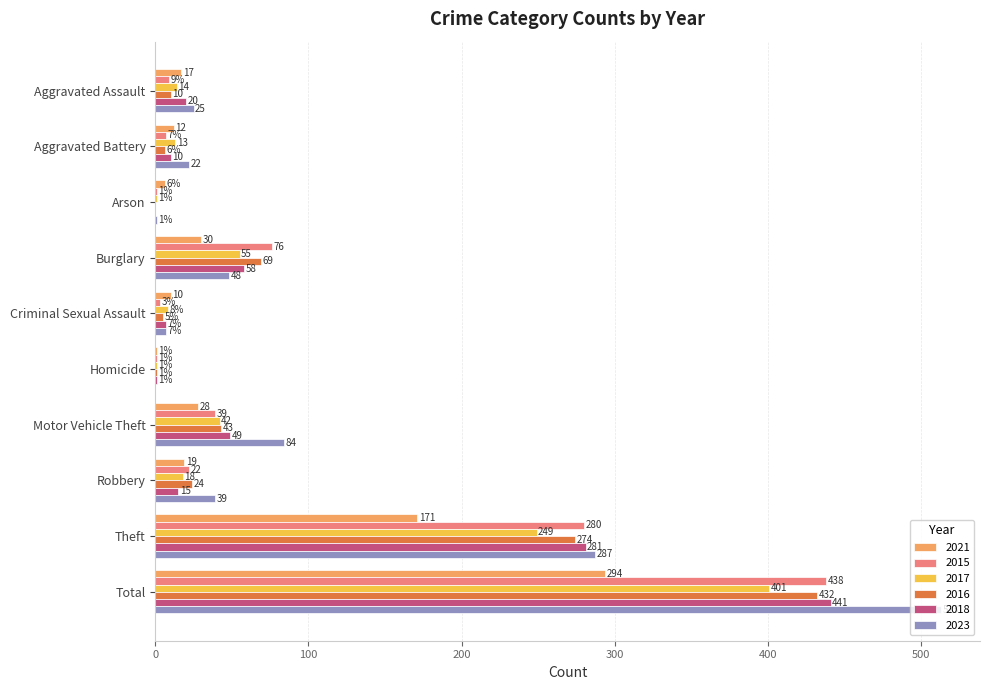

At which category is the sum across all series the highest?

Total